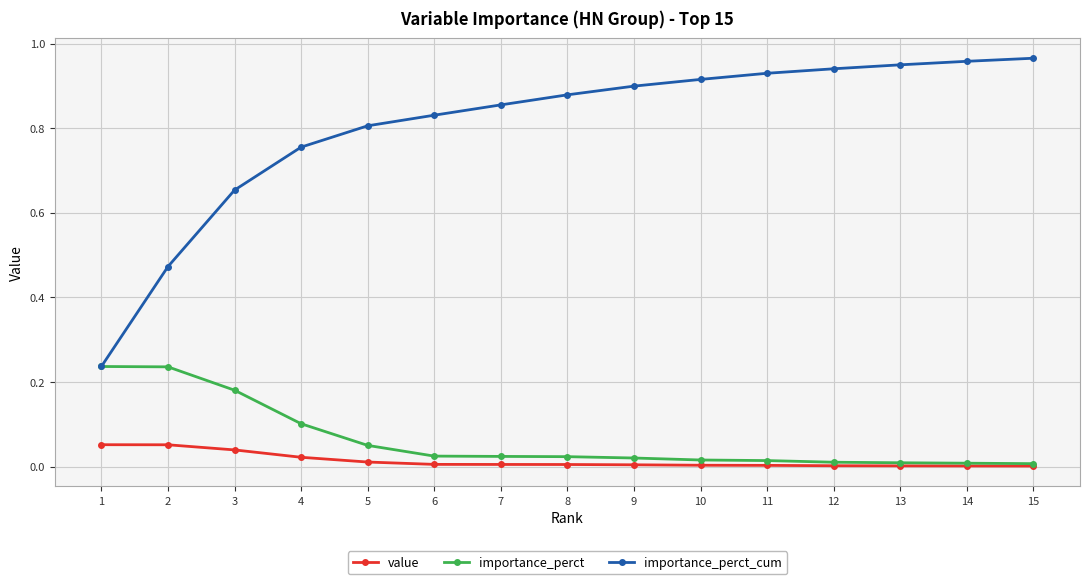

What are all the series names shown in the legend?

value, importance_perct, importance_perct_cum